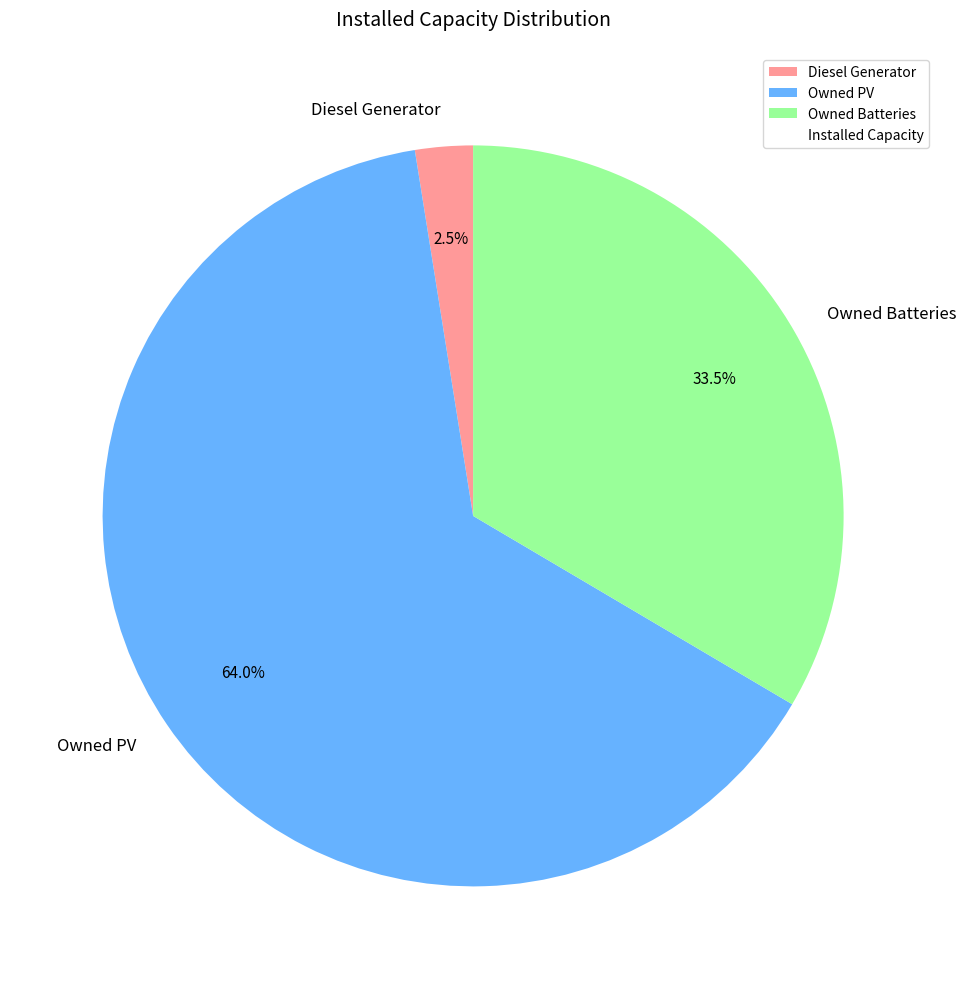

What is the total percentage of Owned PV and Diesel Generator?

66.5%